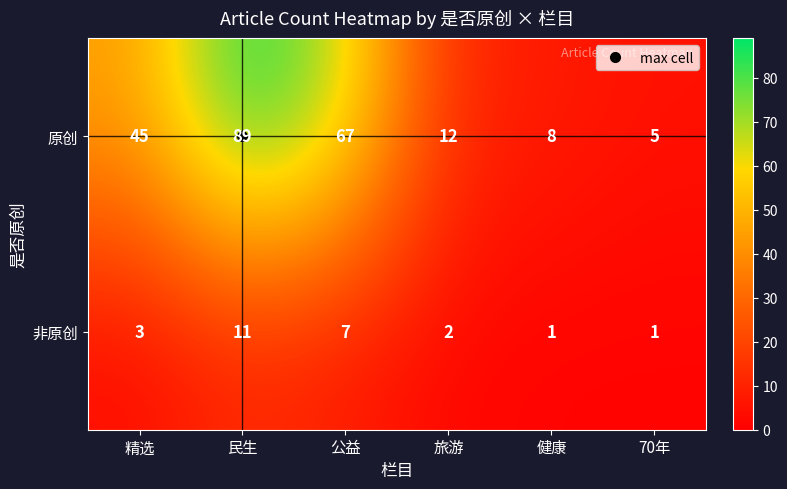

True or false: 非原创 has a value of 4 at 精选.

False